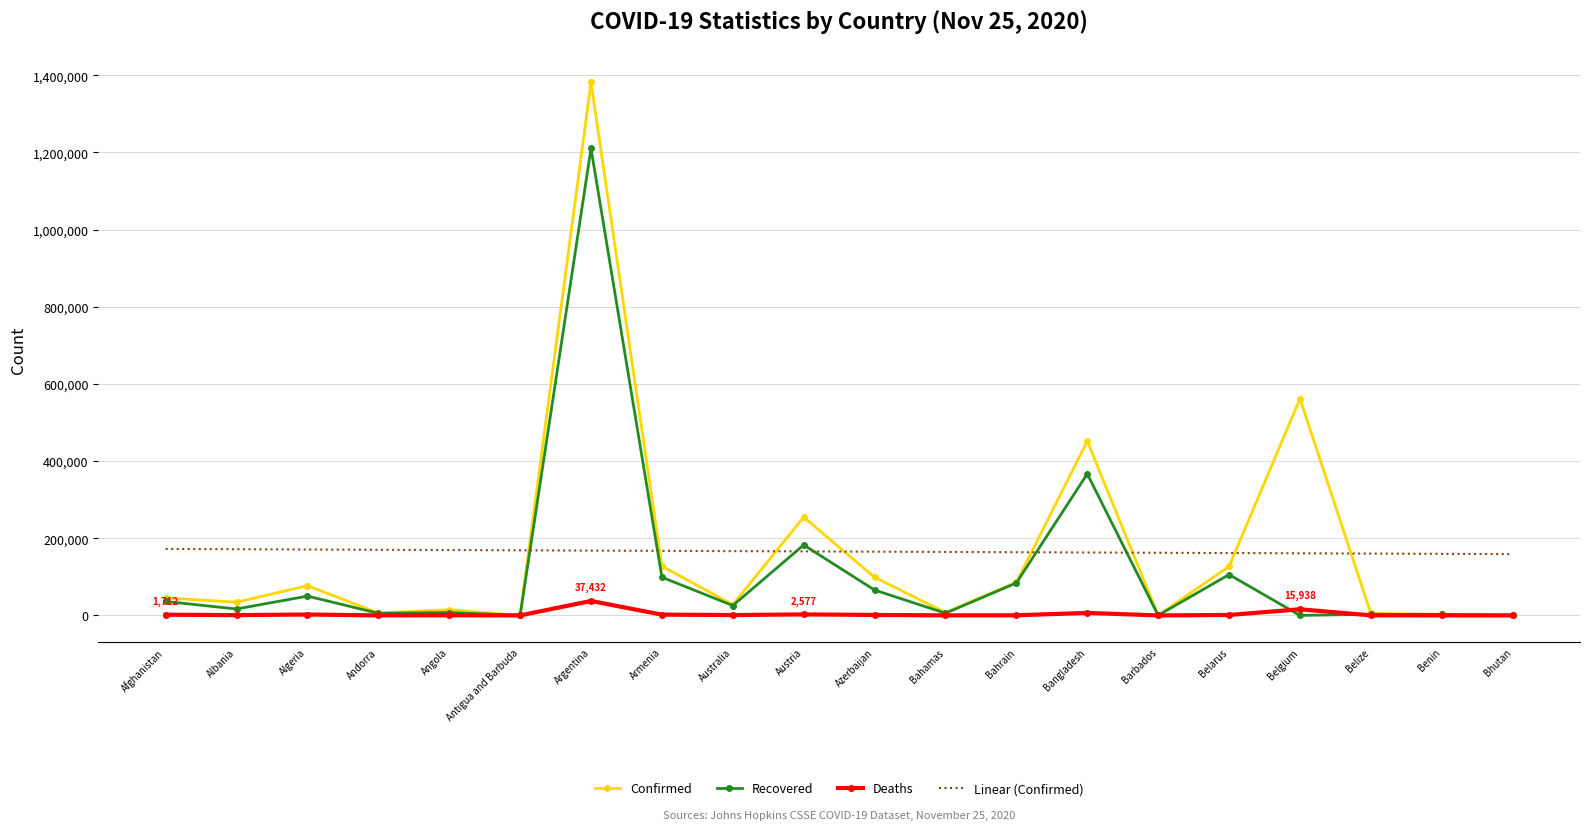

What is the spread (max minus min) of values at Argentina?

1344363.0